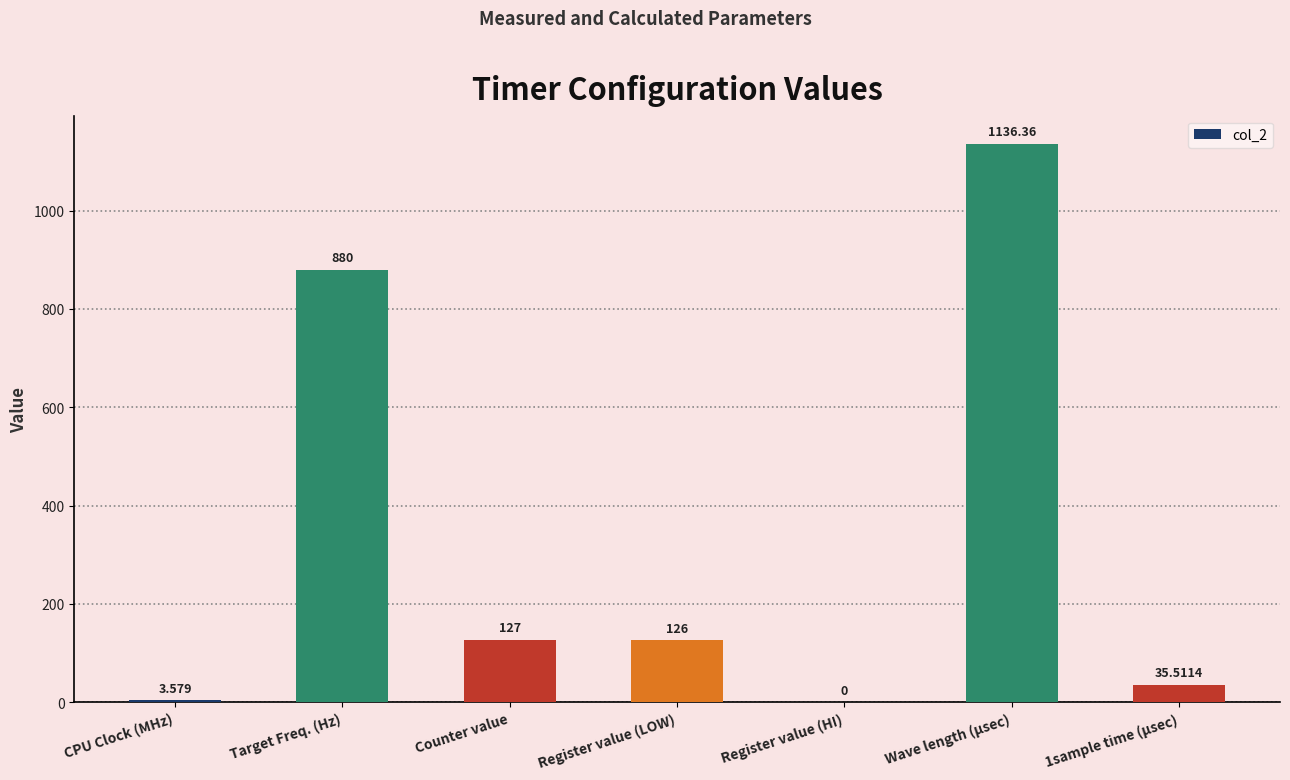

Which label corresponds to the largest value in the chart?

Wave length (μsec)